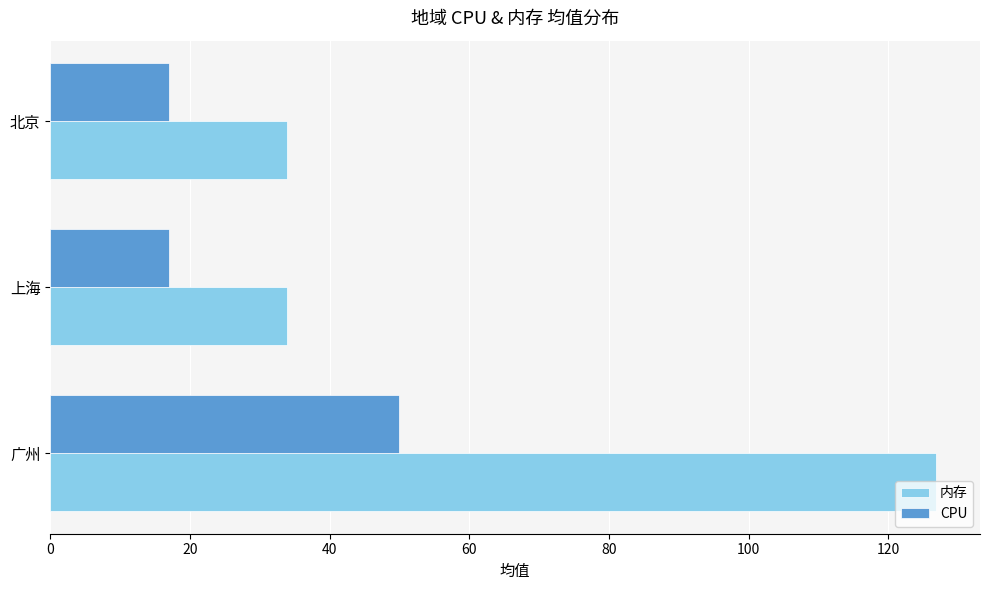

What is the maximum value shown in the chart?

126.8